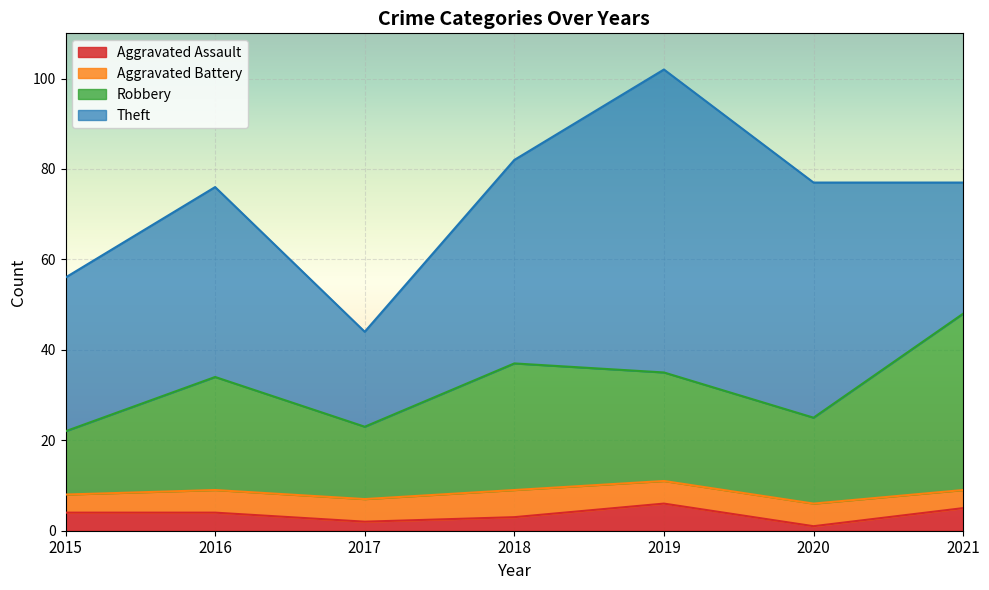

How many lines are shown in the chart?

4